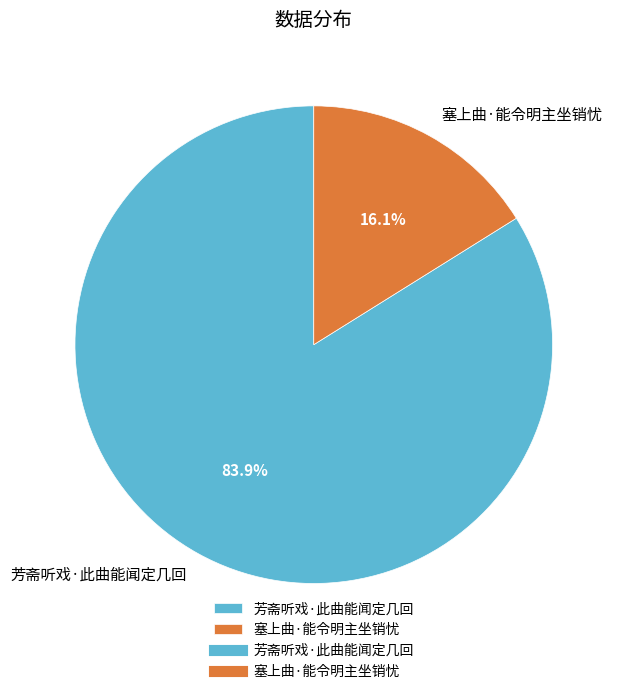

Count the number of slices in the pie.

2